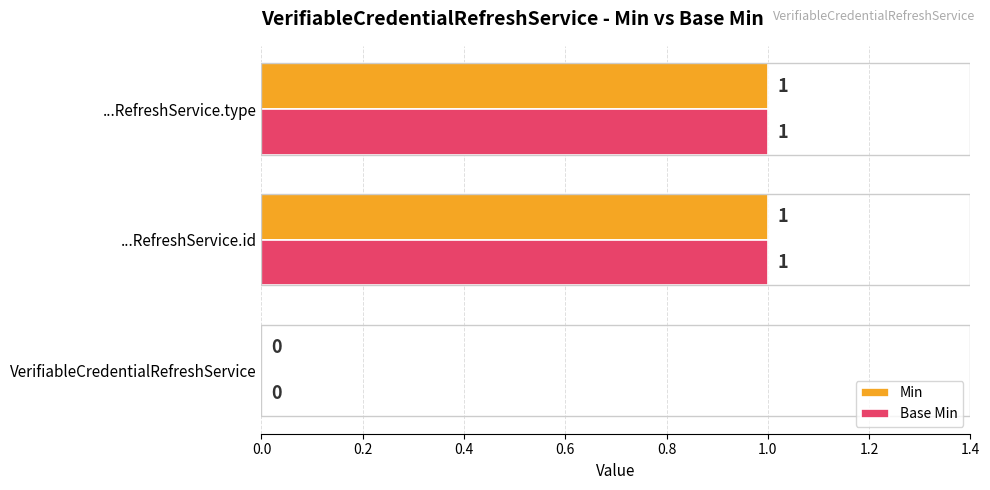

How many Base Min values are between 0 and 1?

3